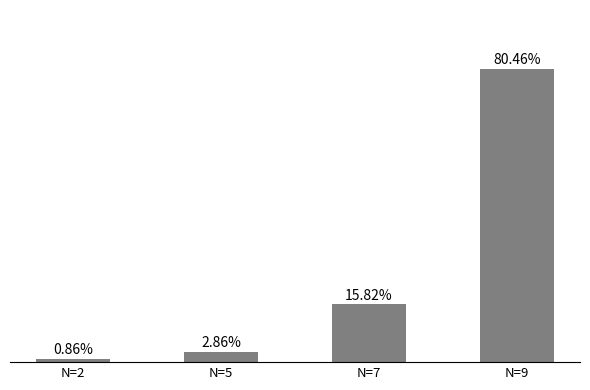

Rank the categories by value from highest to lowest.

N=9, N=7, N=5, N=2